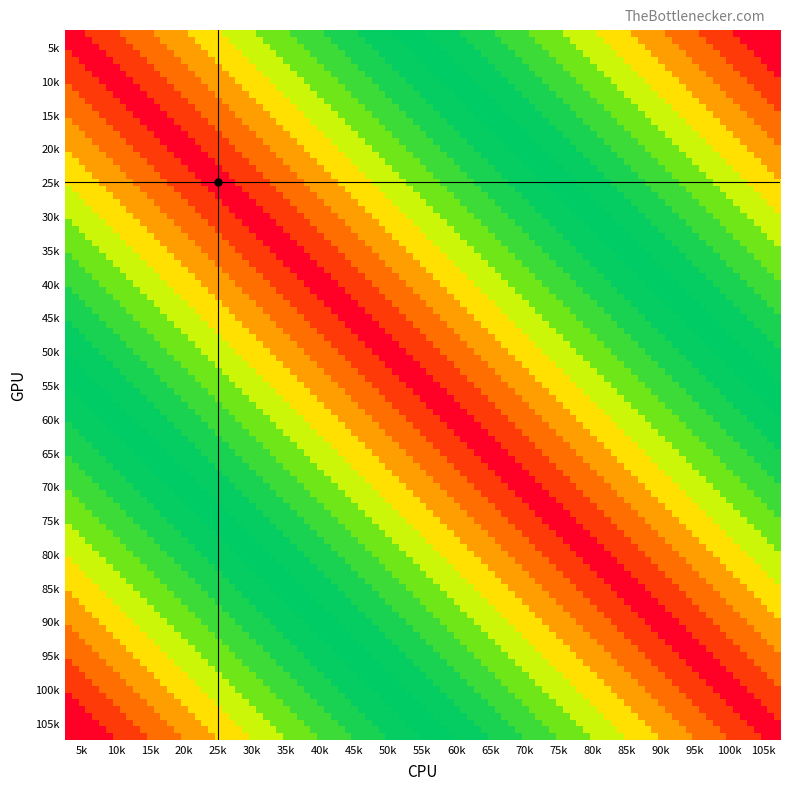

Which series has the widest spread of values?

1